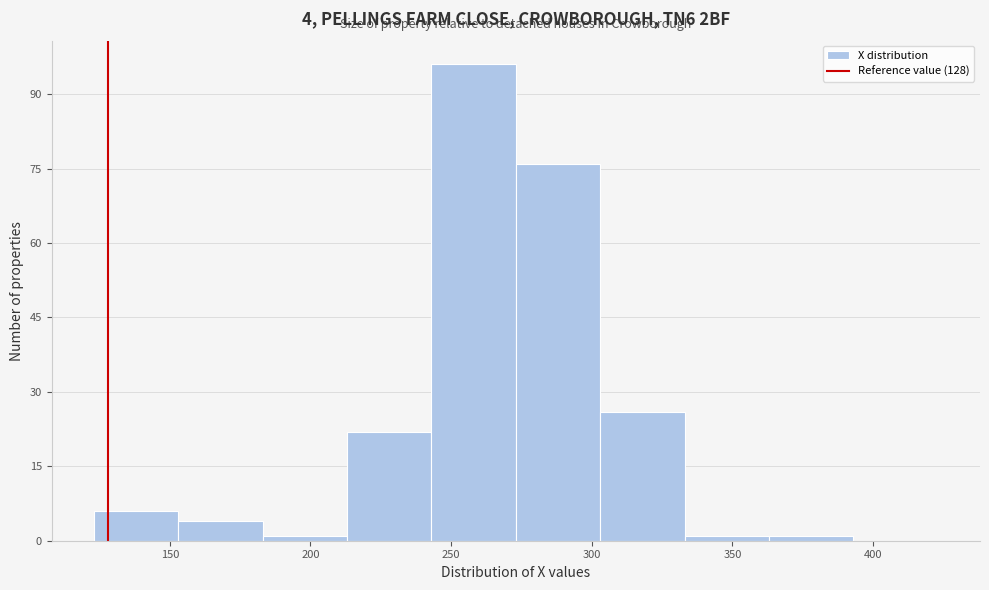

Which range on the x-axis has the tallest bar?

243 to 273